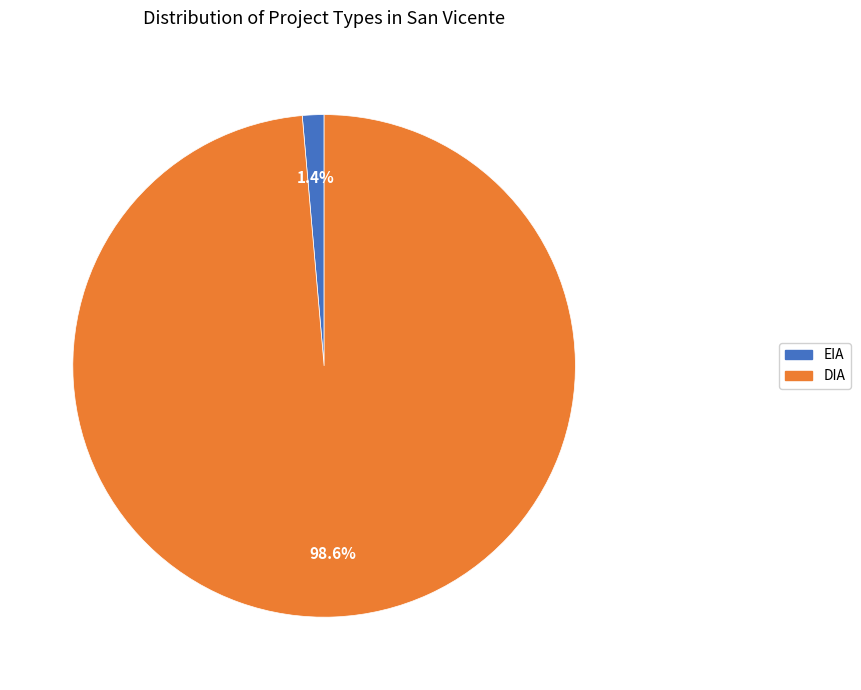

Rank the categories by value from highest to lowest.

DIA, EIA